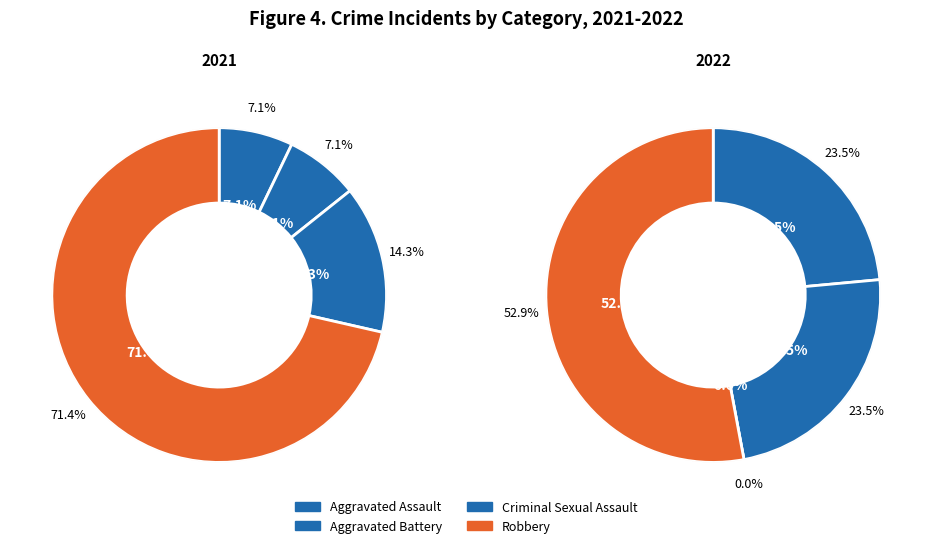

Which slice represents more than half of the pie?

Robbery